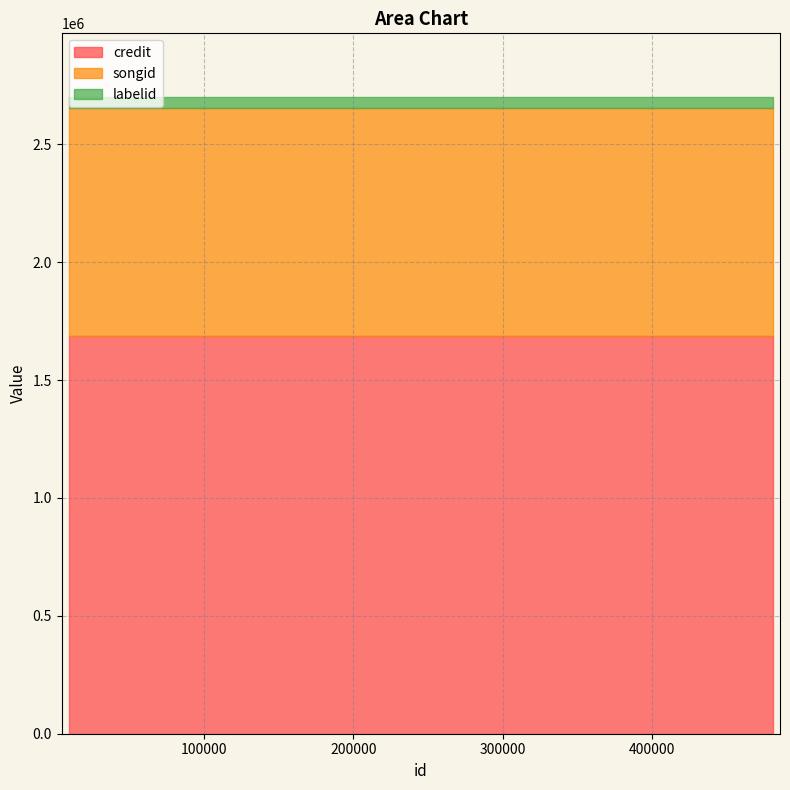

What is the average value of the credit series?

1688834